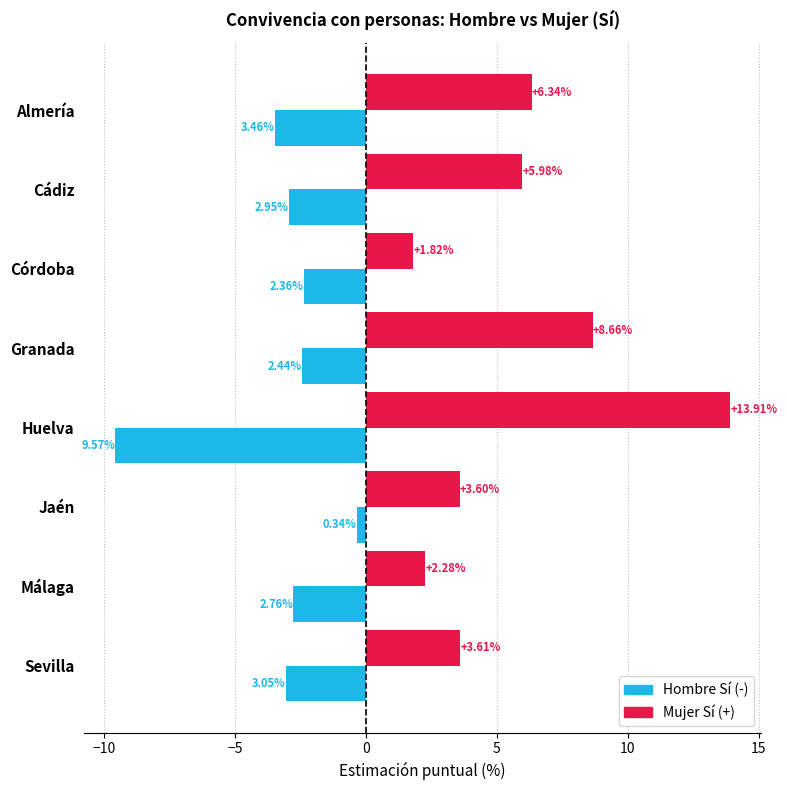

Which category has the lowest value across all series?

Huelva